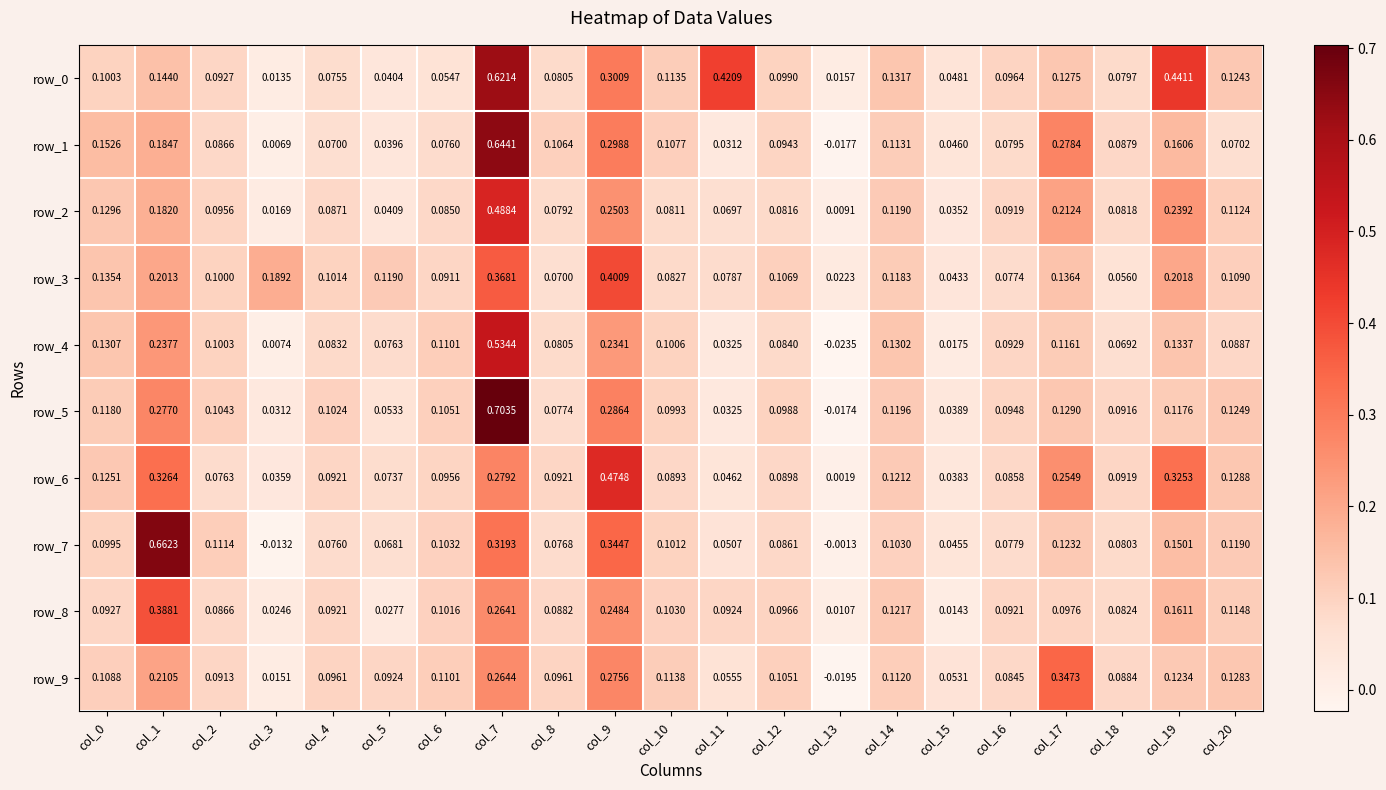

Which category has the lowest value across all series?

col_13